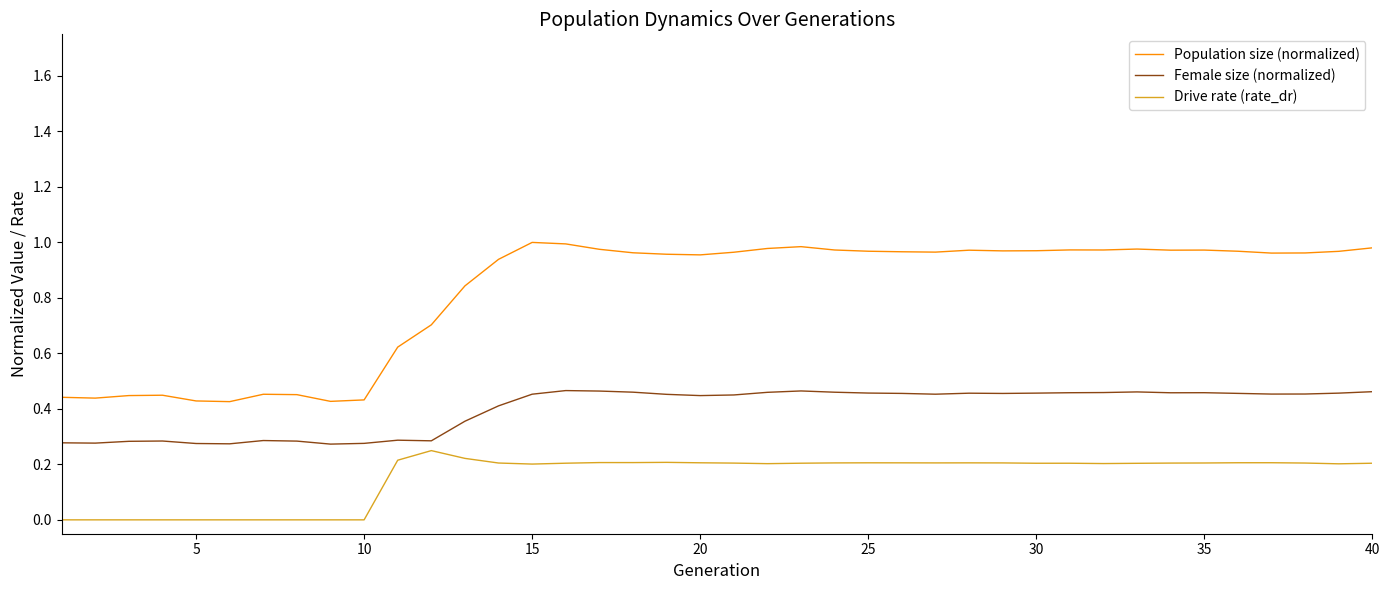

True or false: Population size (normalized) and Female size (normalized) cross at least once.

False